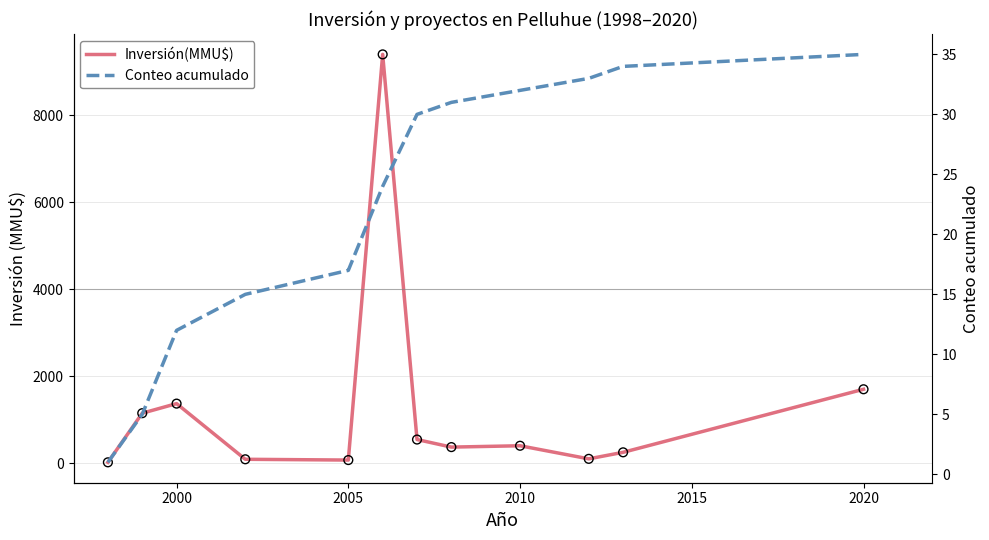

Which series contains the lowest Y value?

Conteo acumulado